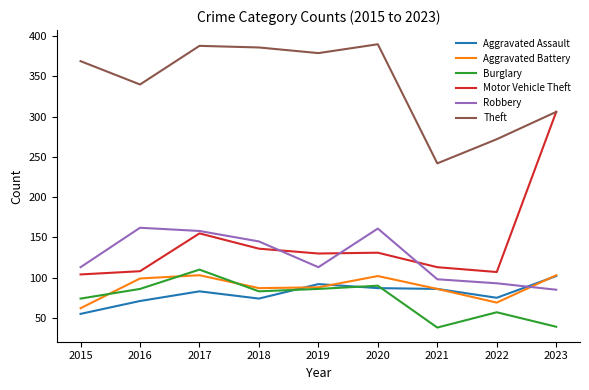

What is the difference between the second highest and minimum values in the Motor Vehicle Theft series?

51